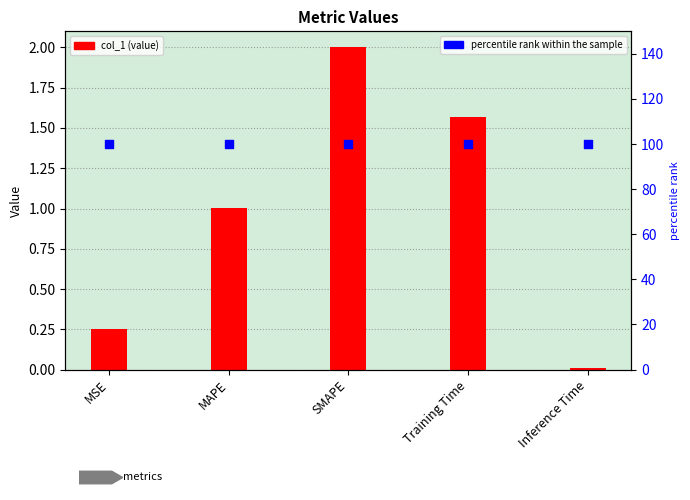

Is the value of percentile rank within the sample at SMAPE greater than the value of col_1 at Inference Time?

Yes